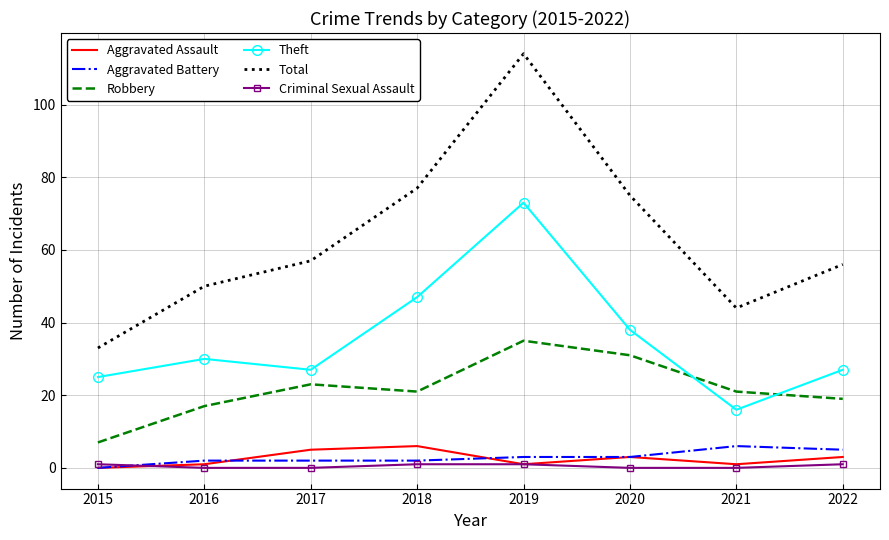

Which series has the widest spread of values?

Total